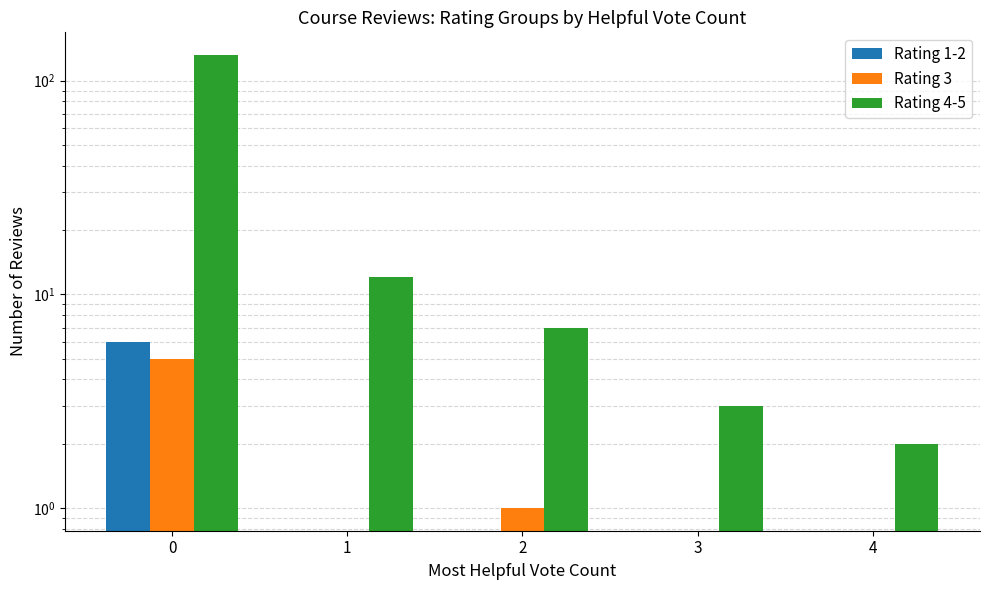

Does the chart contain stacked bars?

No